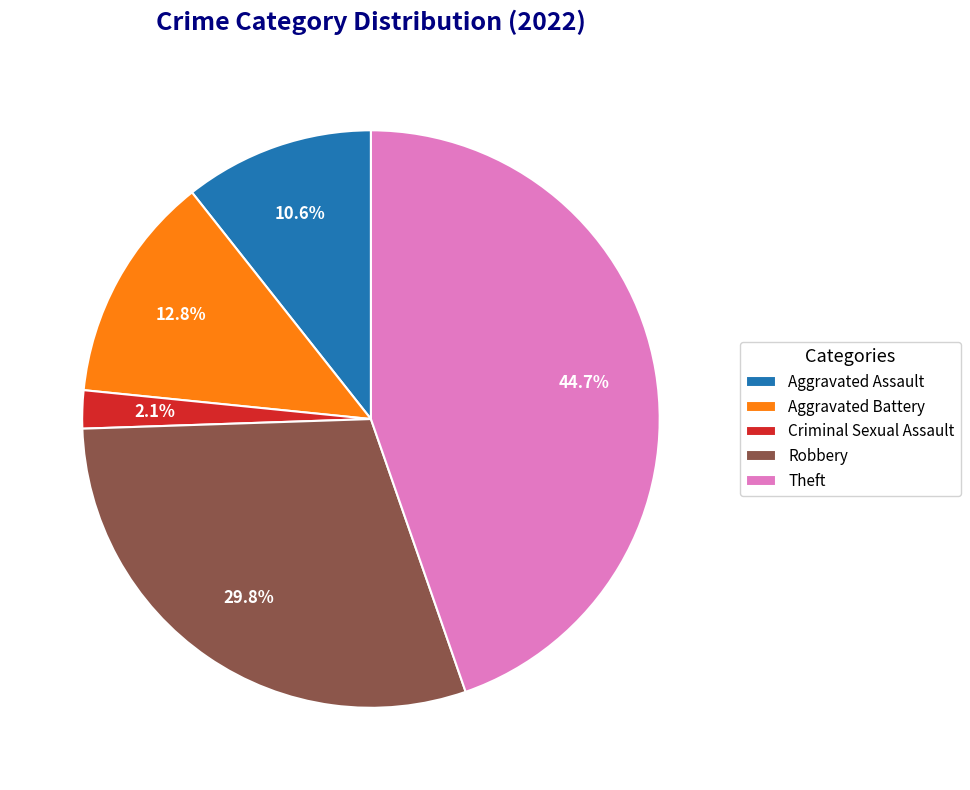

To the nearest percent, what percentage of the pie is Aggravated Assault?

11%